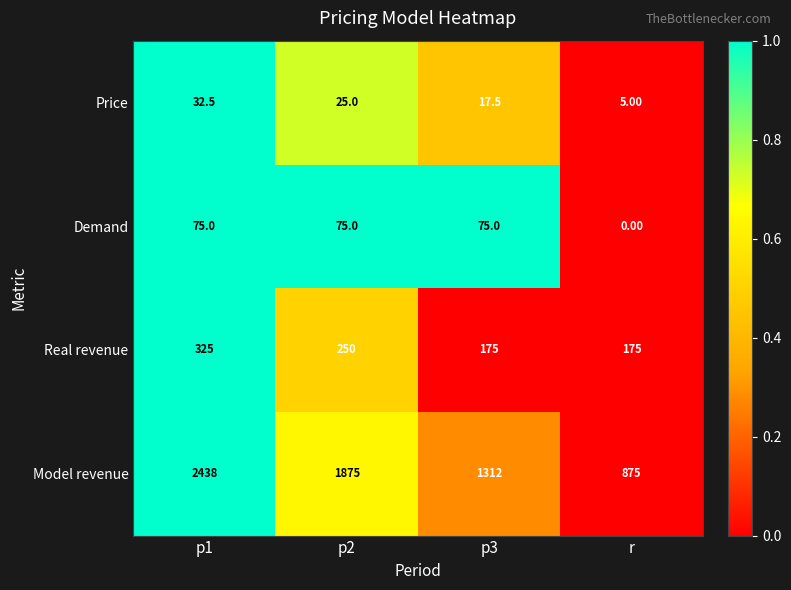

Which label corresponds to the smallest value in the chart?

r